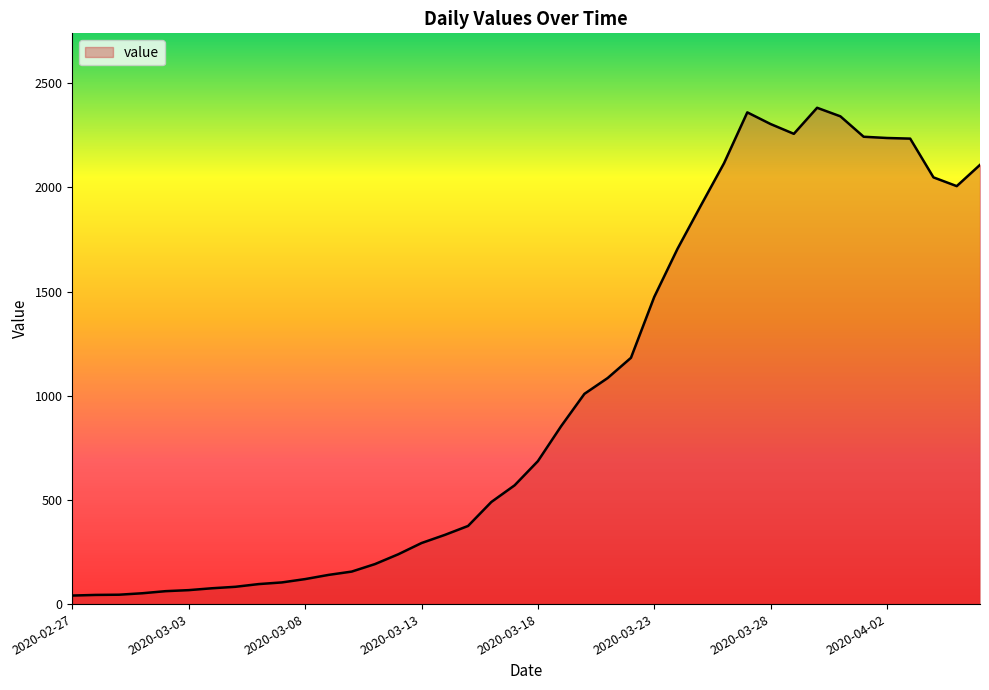

What is the sum of all values?

40120